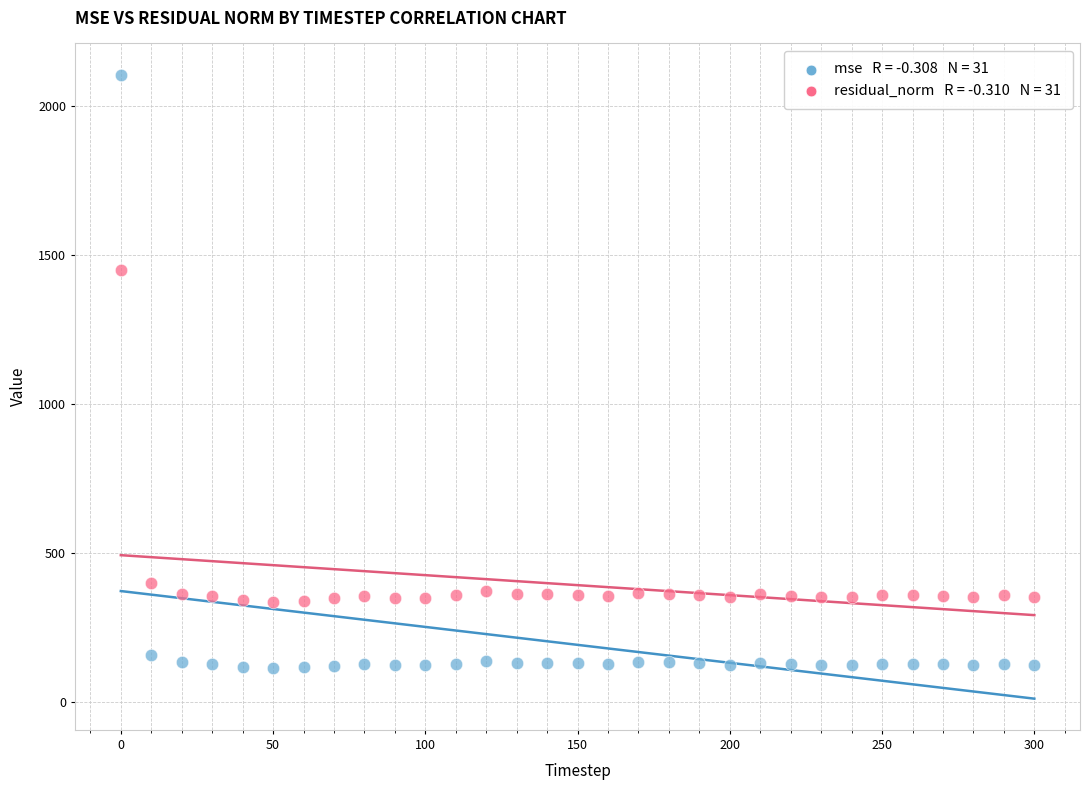

Across all series, what Y value is closest to 1108?

1451.3